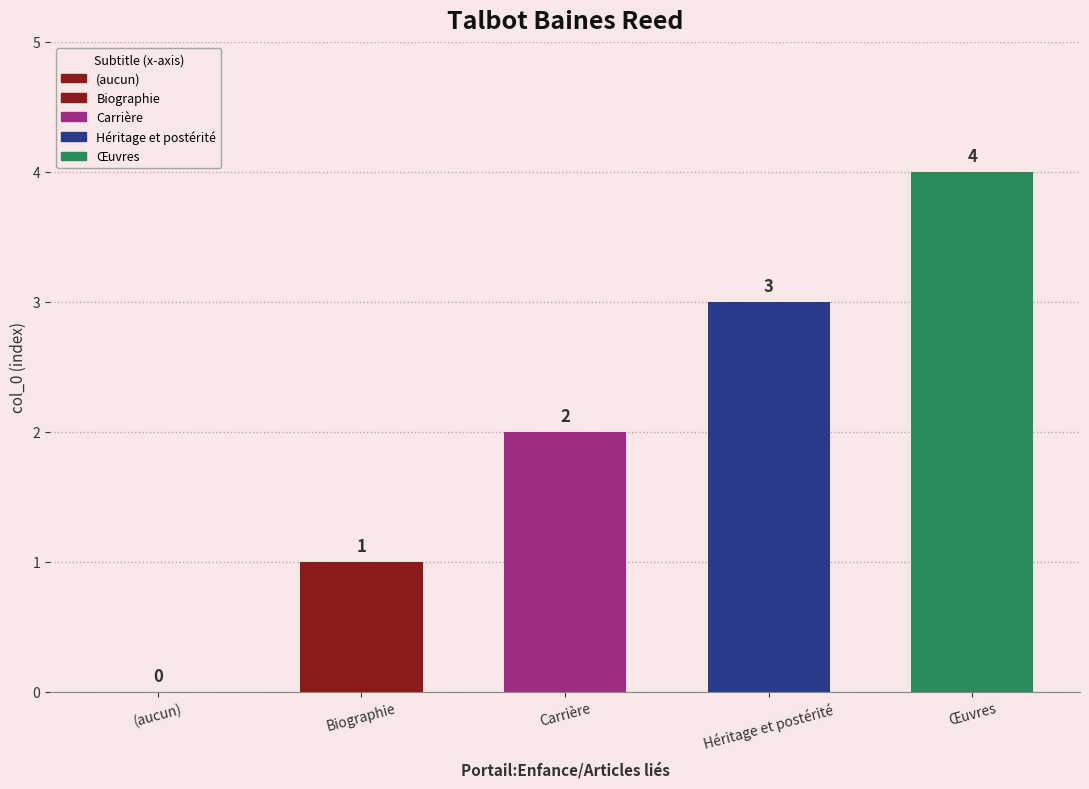

How many values are between 1 and 3?

3